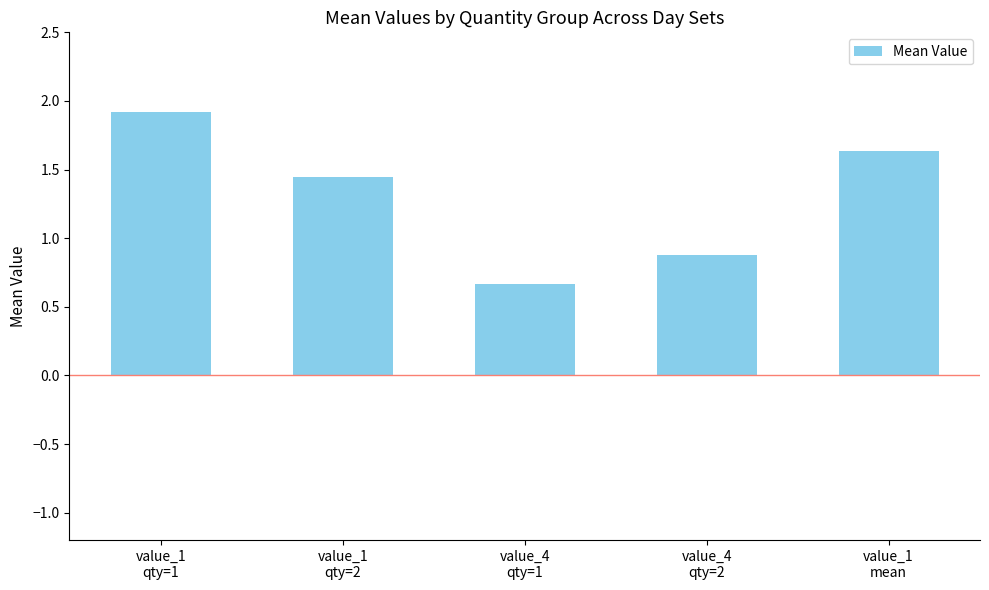

Is it true that the value at value_1
qty=2 is 2.4?

False